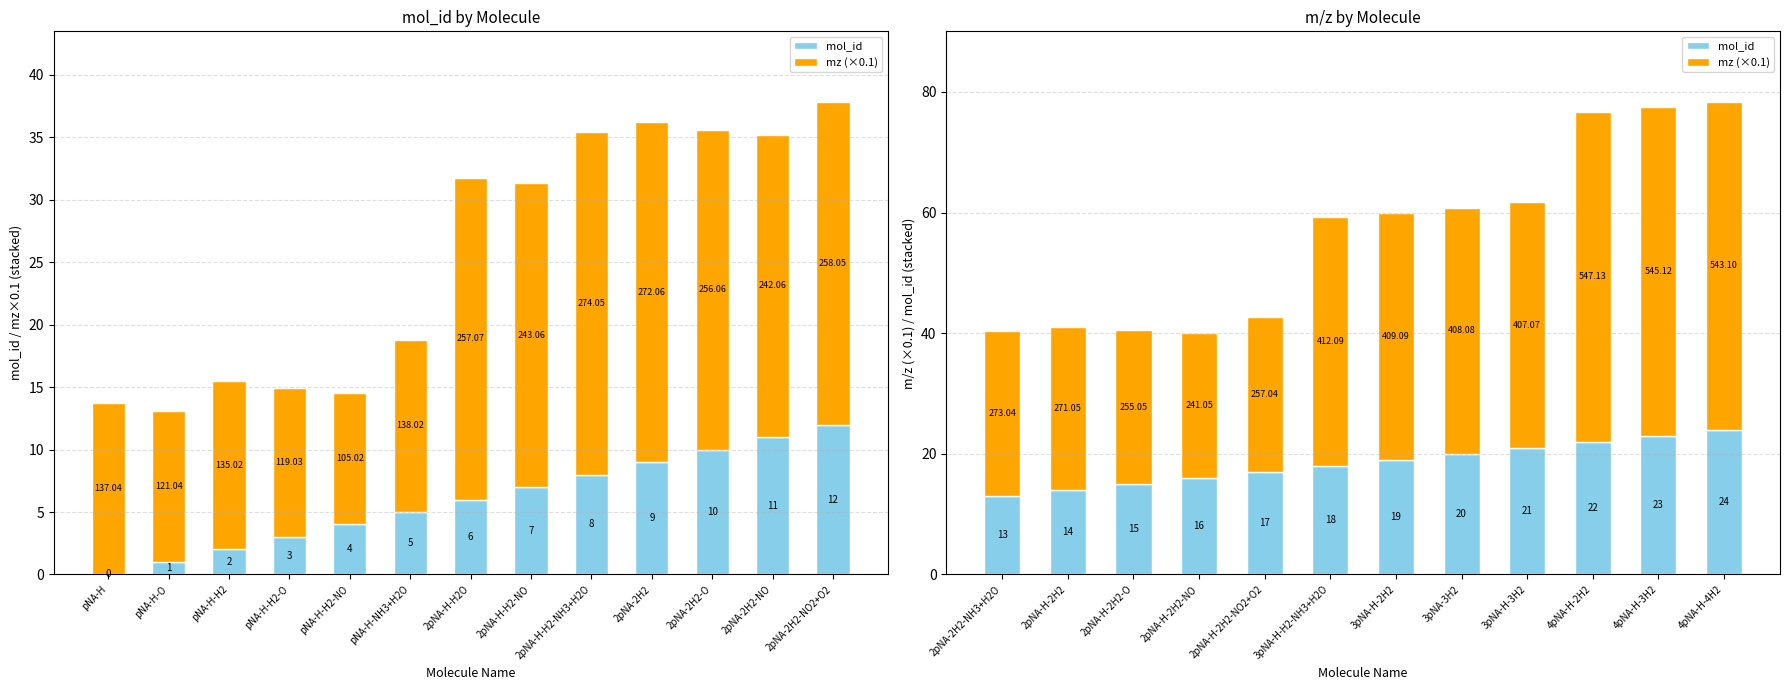

What is the maximum value for mz (×0.1)?

54.7